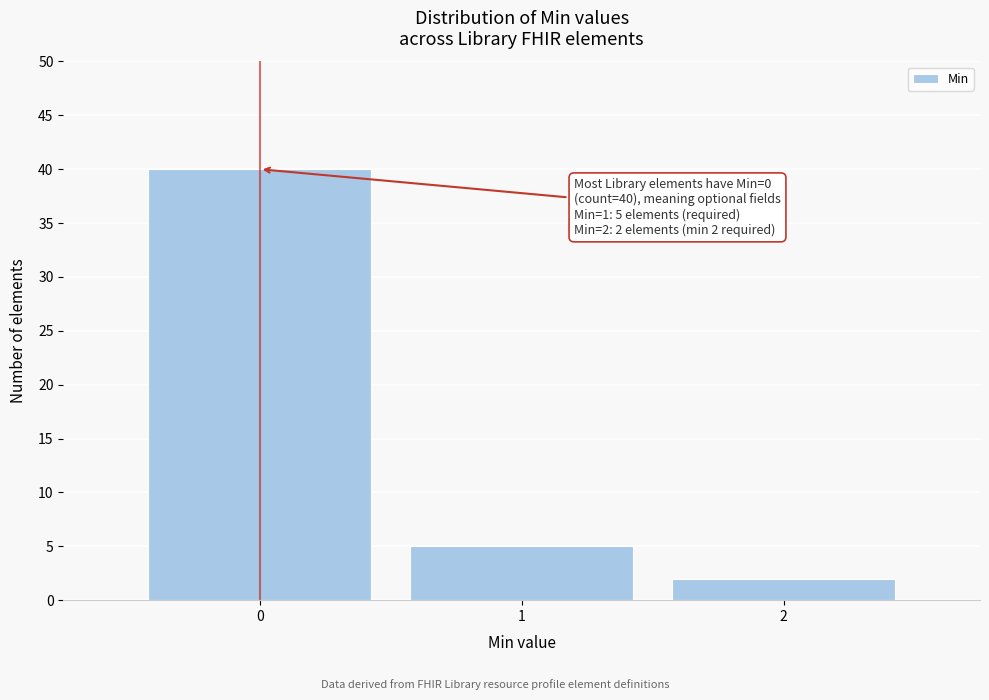

Which range on the x-axis has the tallest bar?

-0.5 to 0.5